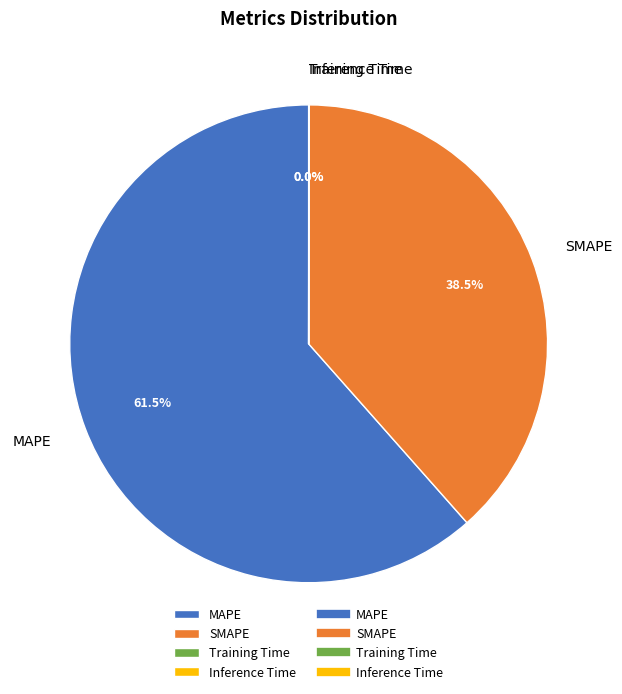

What is the largest slice in the pie chart?

MAPE